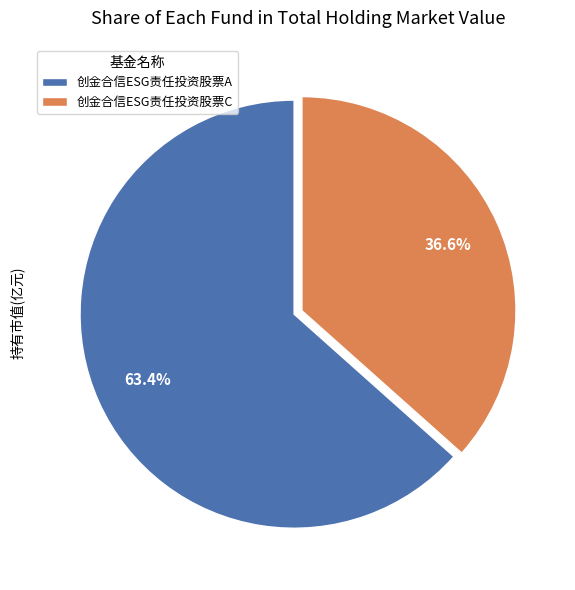

What percentage is the 创金合信ESG责任投资股票C slice, to the nearest percent?

37%